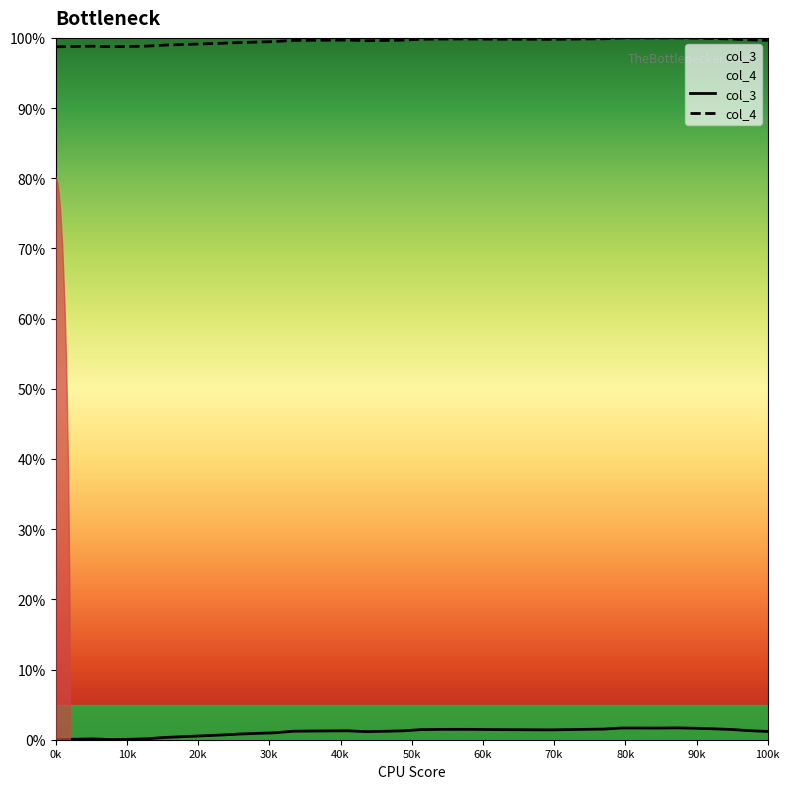

True or false: col_4 and col_3 intersect in this chart.

False